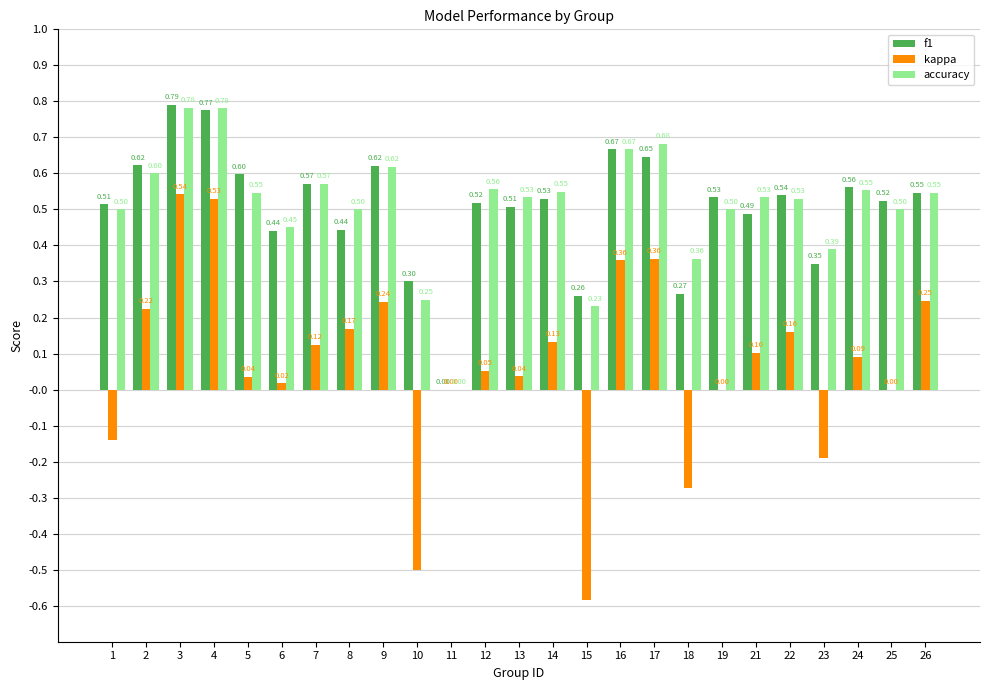

What is the sum of the accuracy values at 14 and 4?

1.3